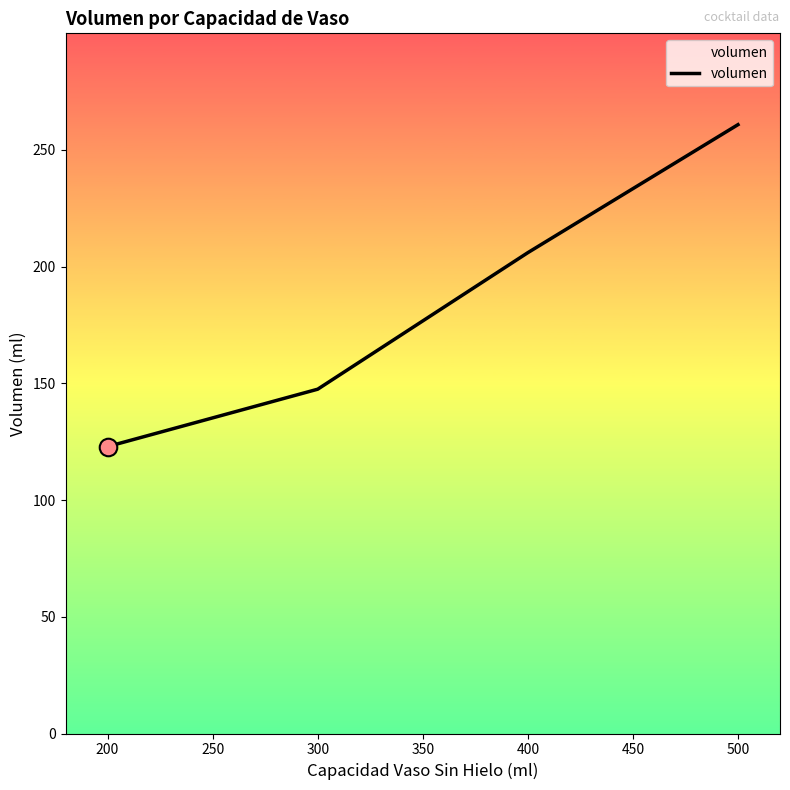

Which has a higher value, 200 or 500?

500